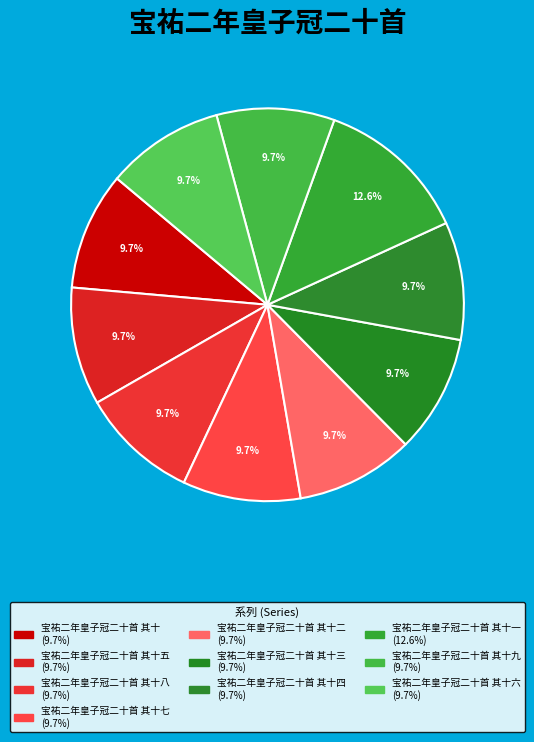

Count the number of slices in the pie.

10